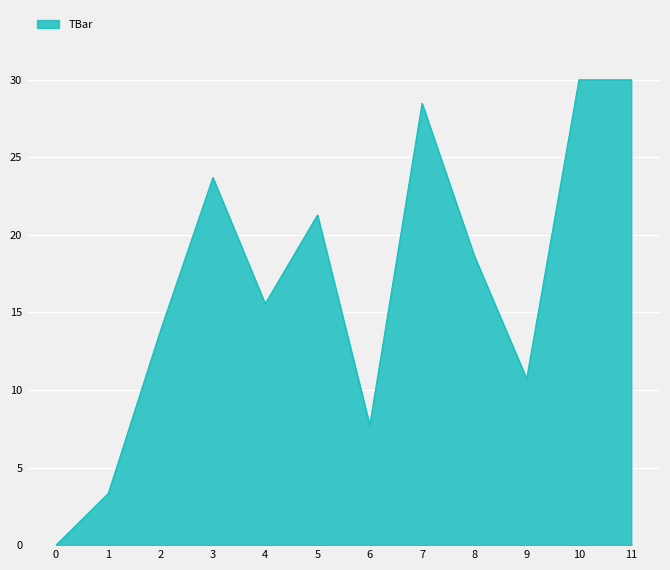

What is the greatest value displayed?

30.0